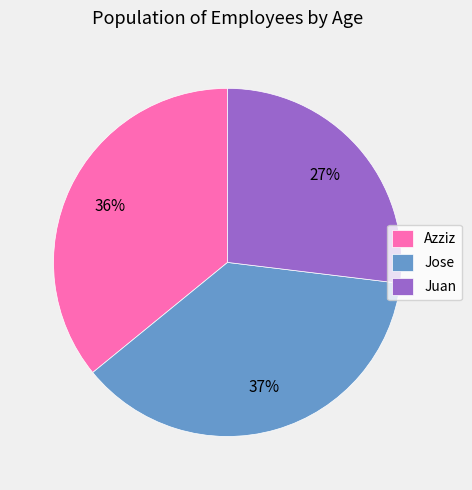

Rank the categories by value from lowest to highest.

Juan, Azziz, Jose